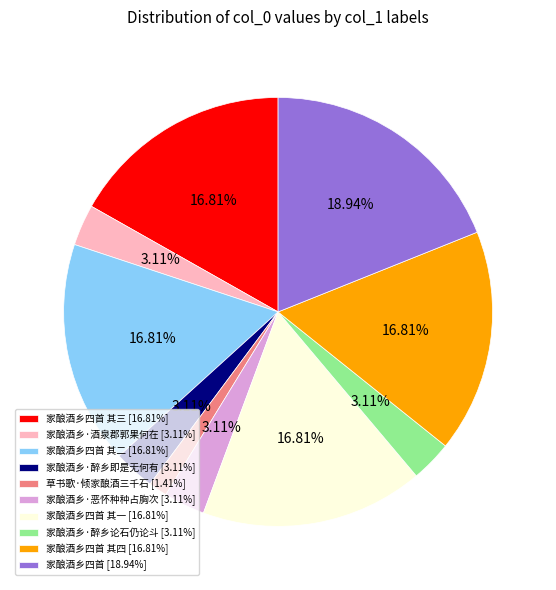

Is 家酿酒乡四首 其一 [16.81%] the majority of the pie?

No